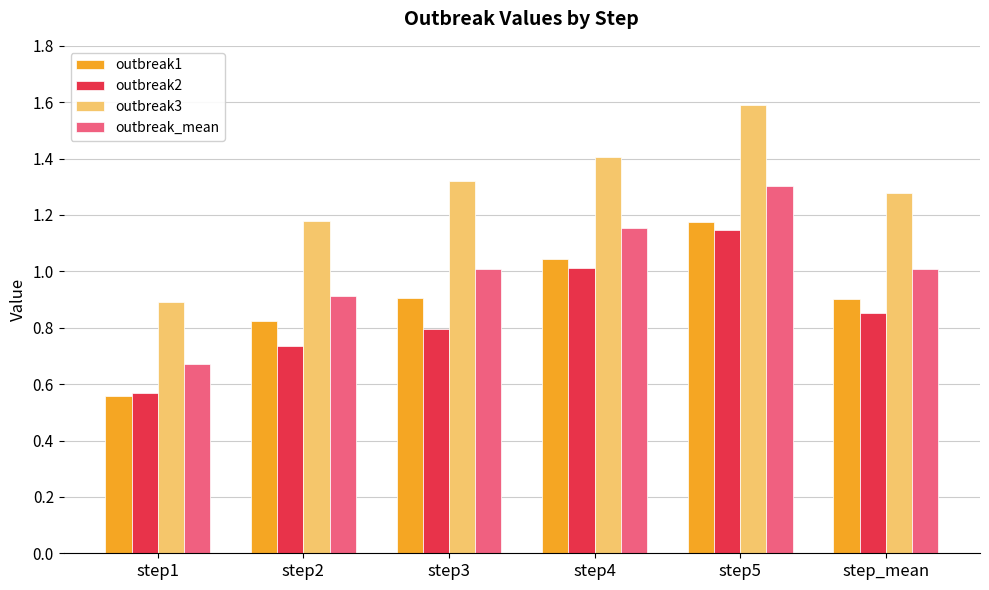

Between step2 and step3, which series saw the biggest shift?

outbreak3